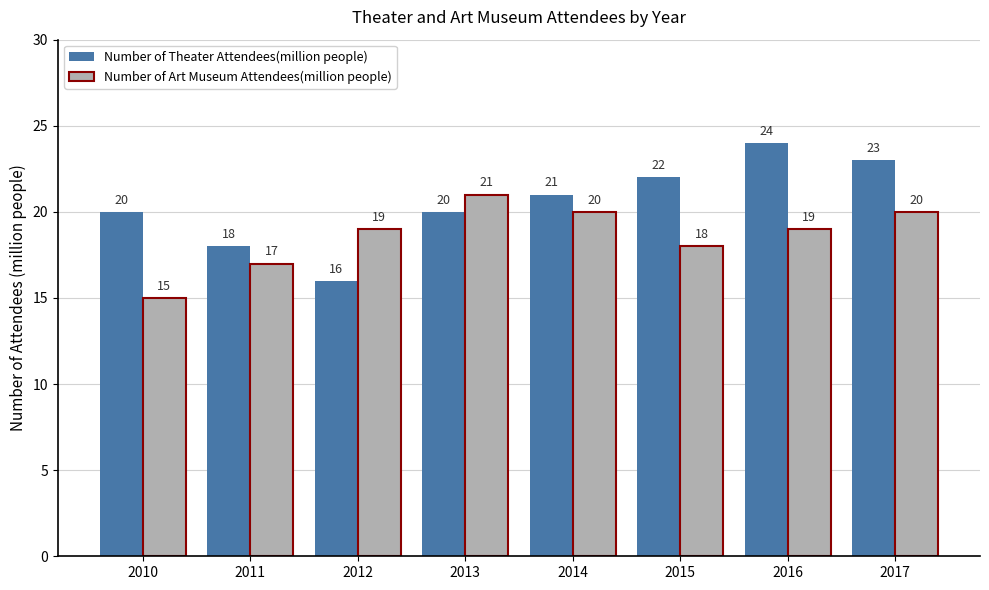

What is the smallest value displayed?

15